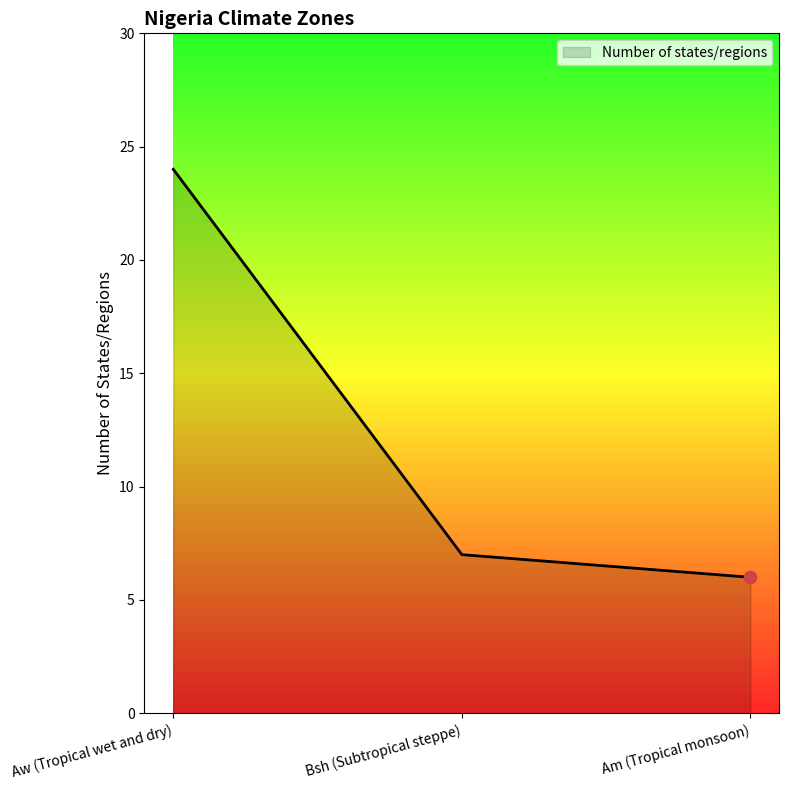

What is the change in value from Aw (Tropical wet and dry) to Bsh (Subtropical steppe)?

-17